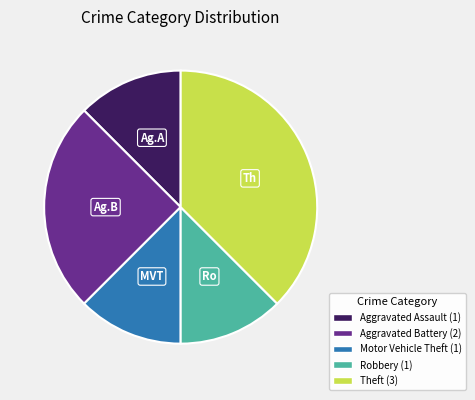

Do Aggravated Assault and Robbery together represent more than half of the pie?

No